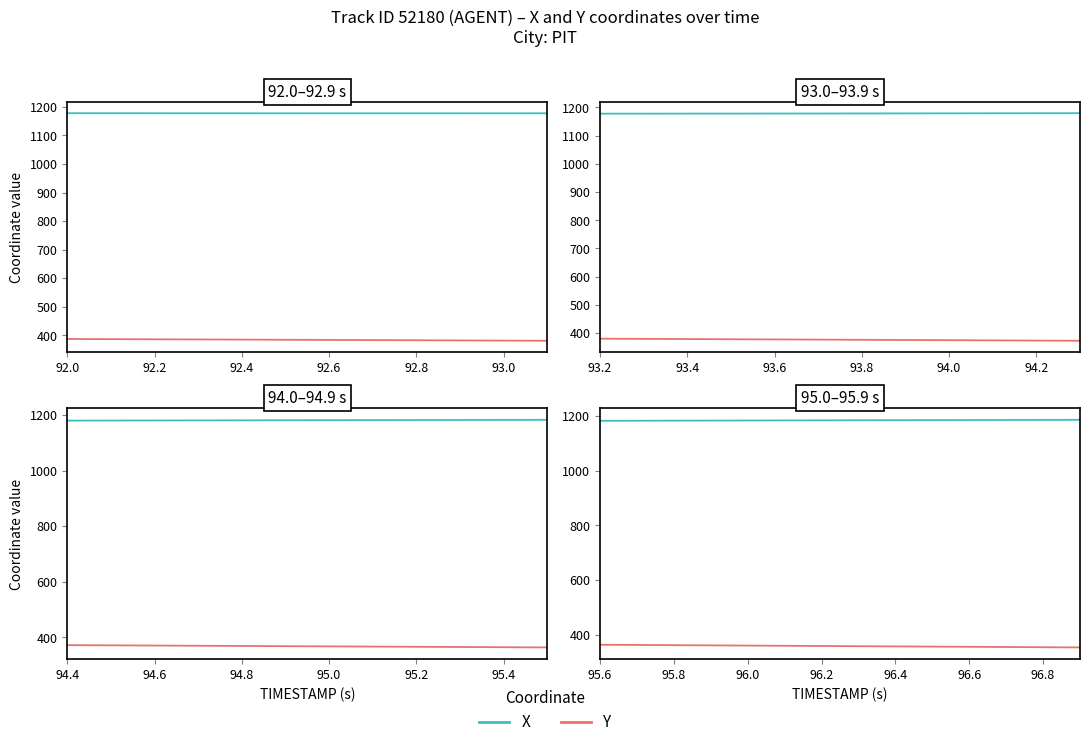

What is the maximum value for X?

1186.4